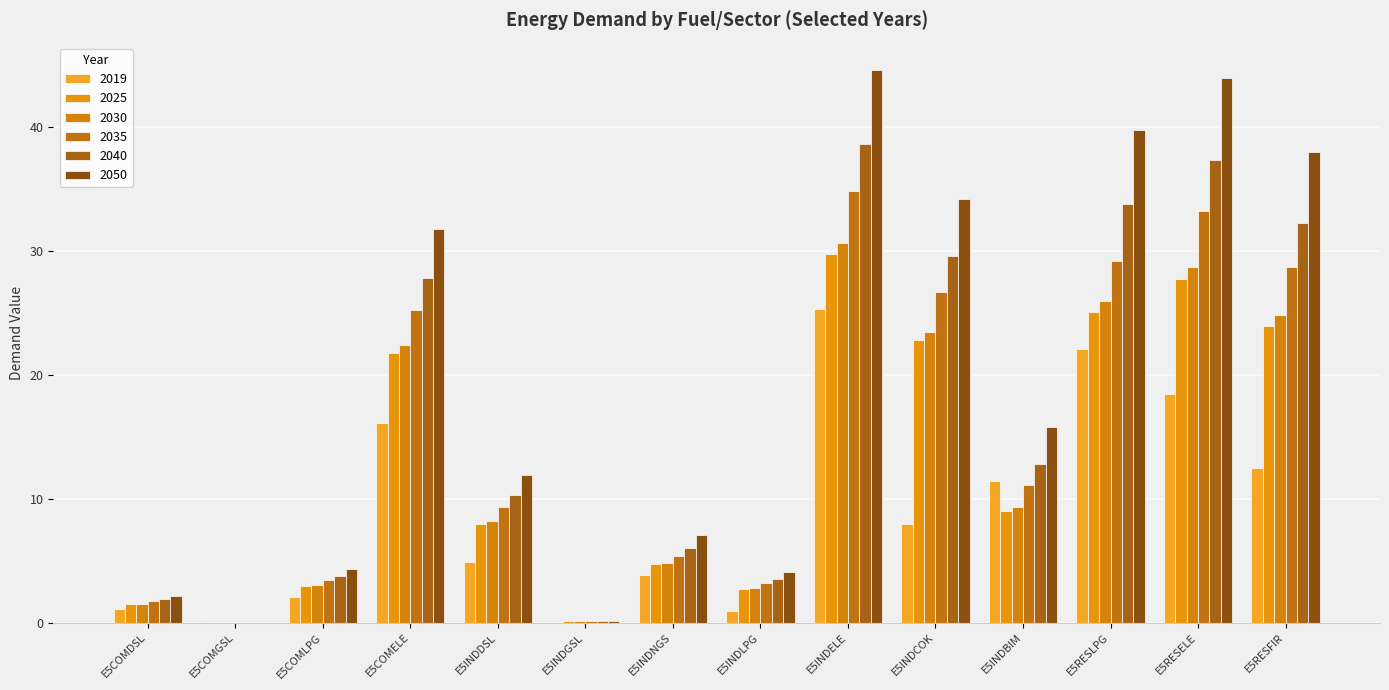

Which series has the widest spread of values?

2050